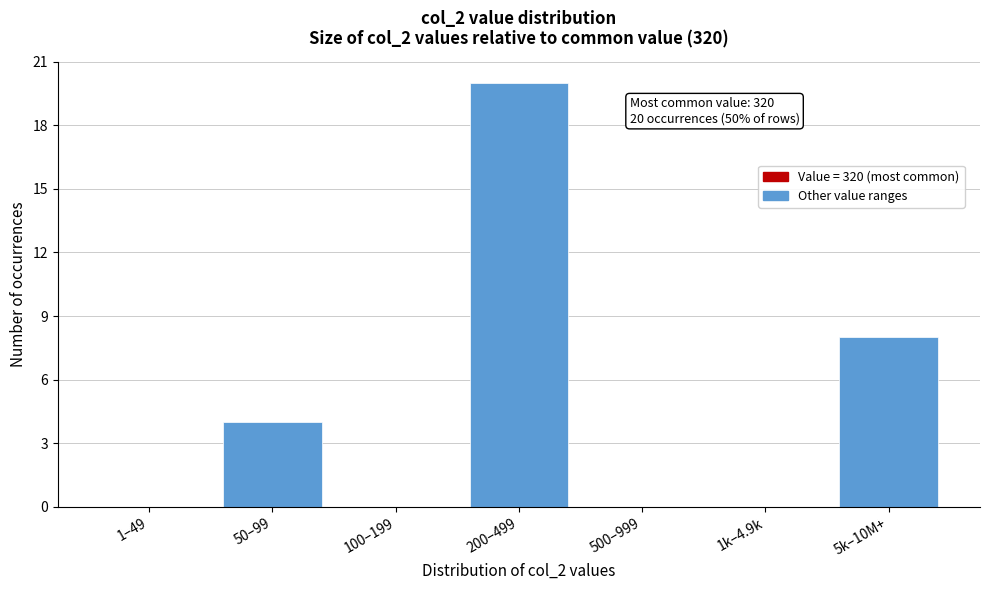

Reading right to left, list all the values displayed in this chart.

5k–10M+=8	1k–4.9k=0	500–999=0	200–499=20	100–199=0	50–99=4	1–49=0